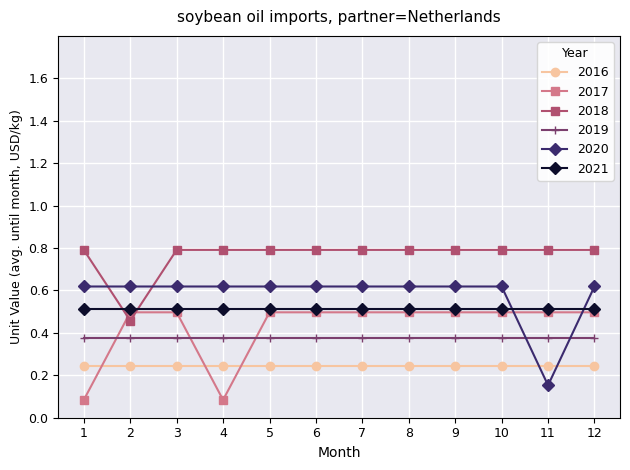

The value of 2018 at 11 is 0.8. True or false?

True